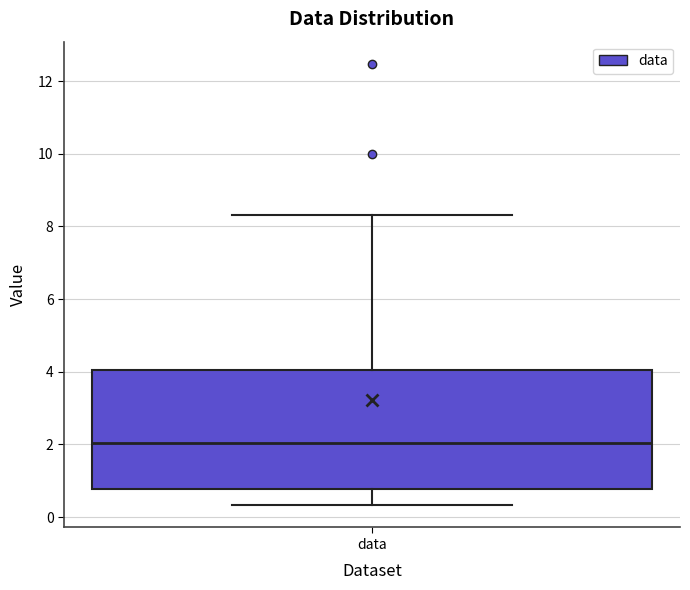

Transcribe this box plot: give where the median line is, the range the box spans, and where the two whiskers end, as read against the y-axis. The values are not printed on the chart, so give them approximately, as read against the axis.

median 2.0, box 0.8 to 4.0, whiskers 0.4 to 8.4